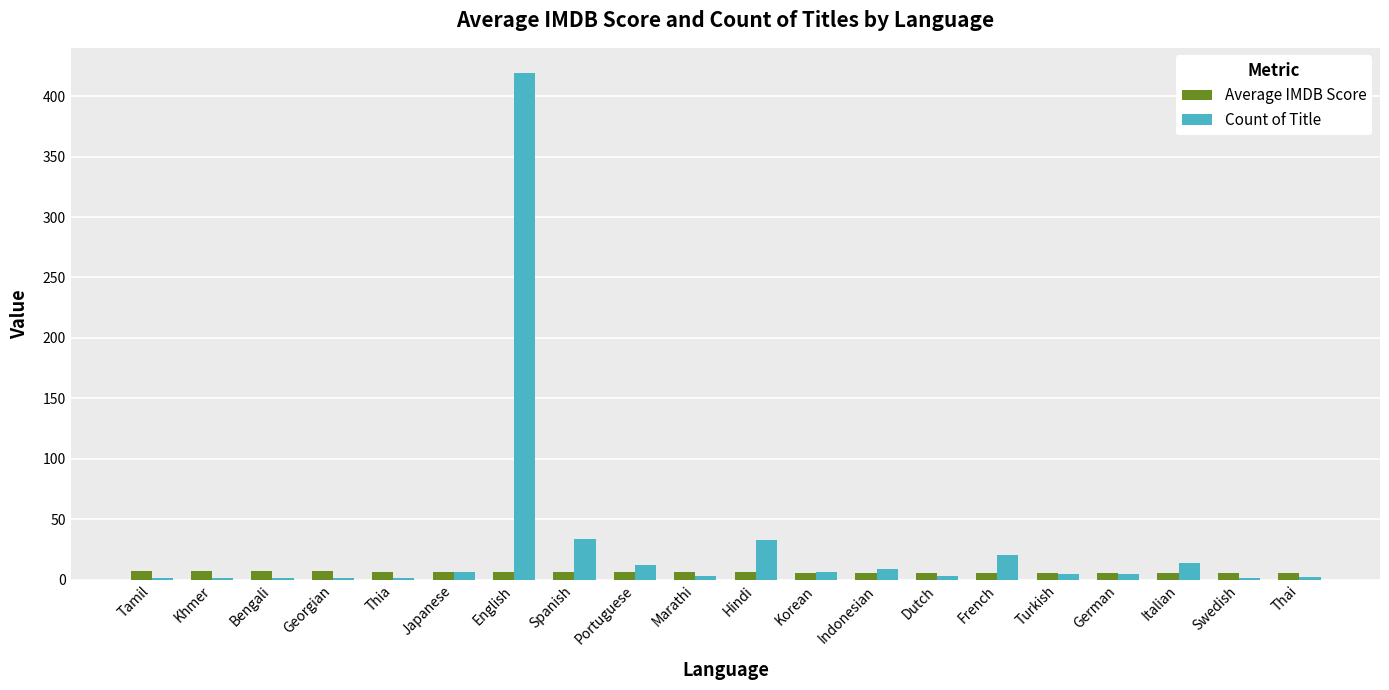

What is the spread (max minus min) of values at Hindi?

27.0